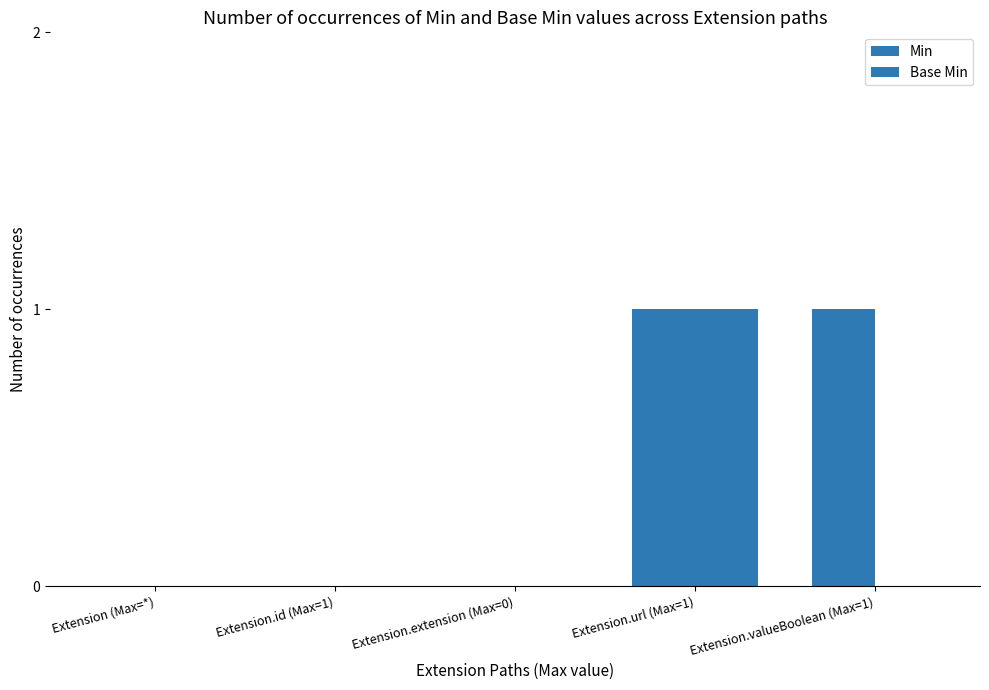

How many categories are shown in the chart?

5